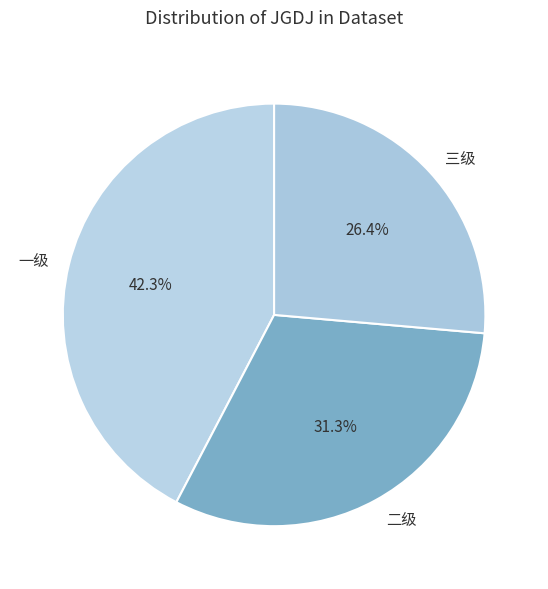

What percentage is the 二级 slice, to the nearest percent?

31%